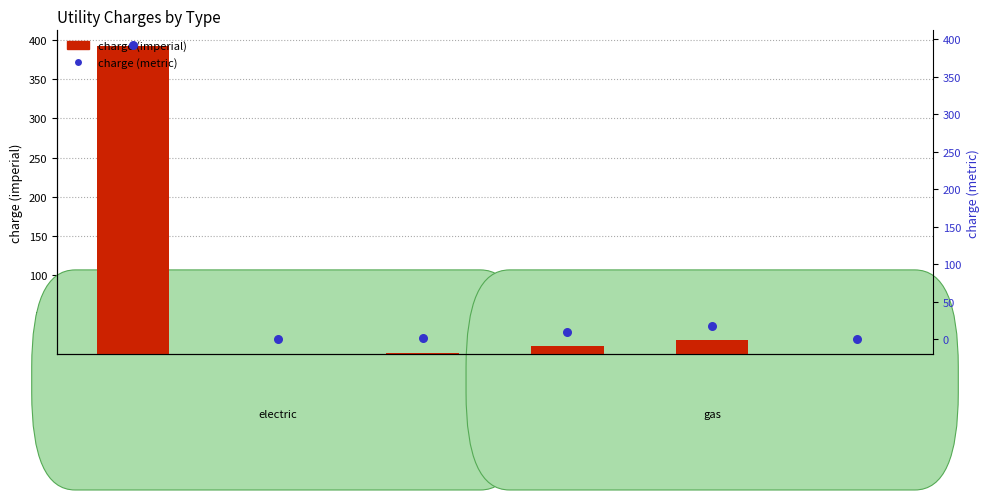

At how many categories does at least one series exceed 286?

1